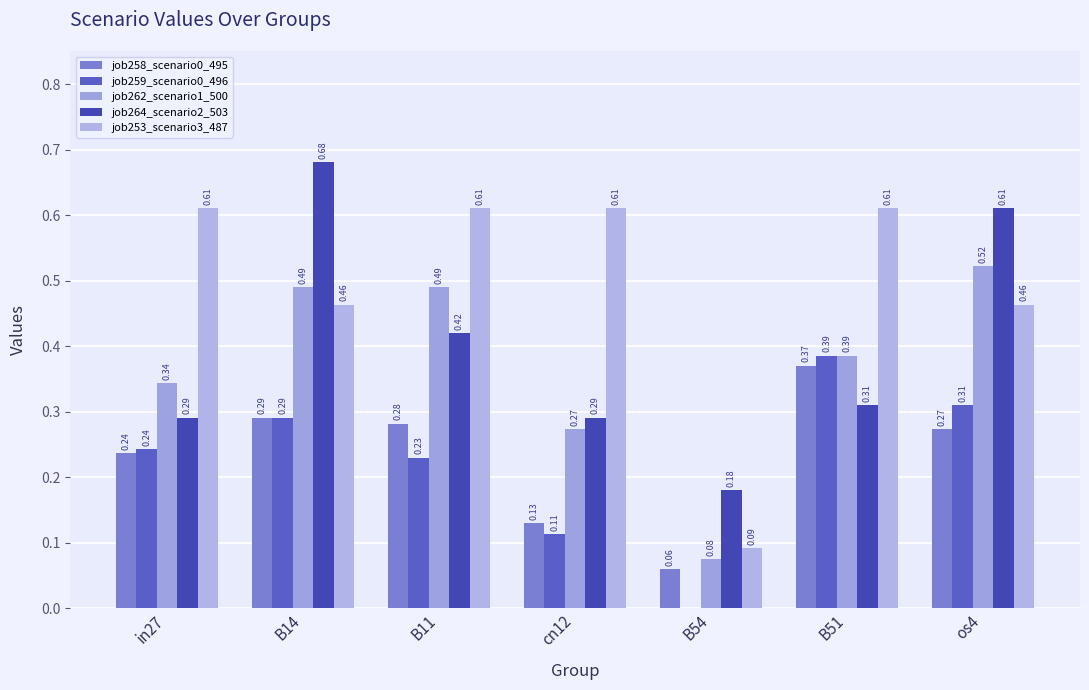

How many groups of bars are there?

7